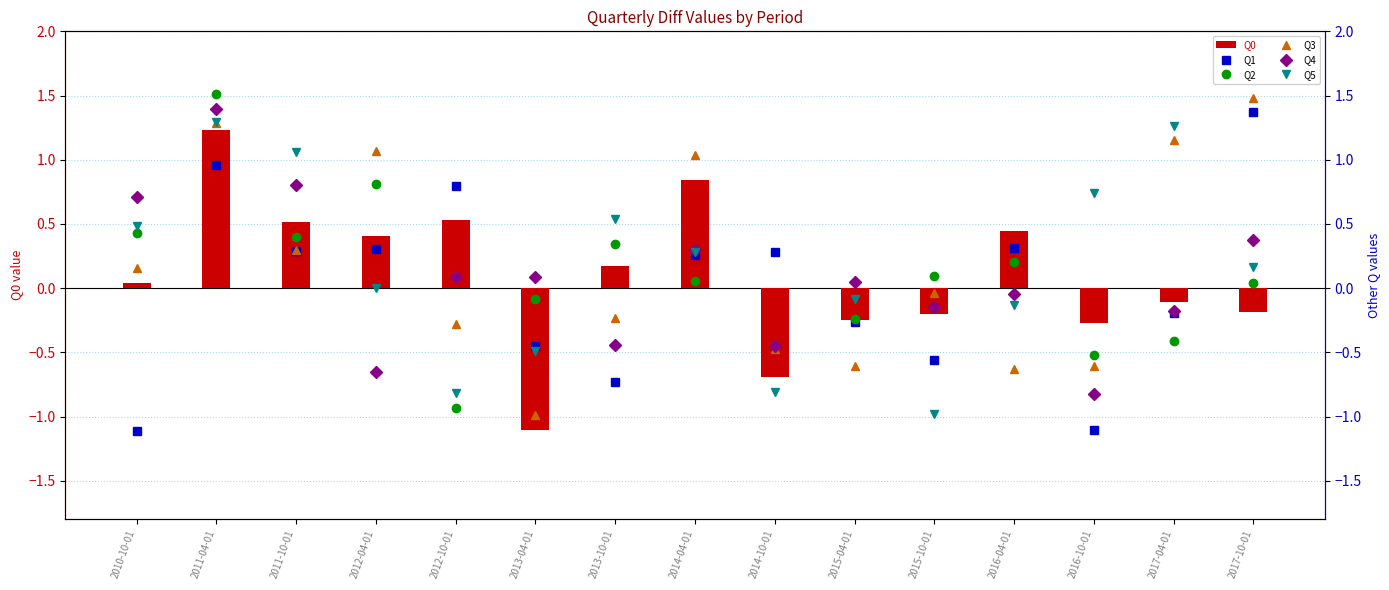

The Q1 series shows -1.0 at 2013-10-01. True or false?

False